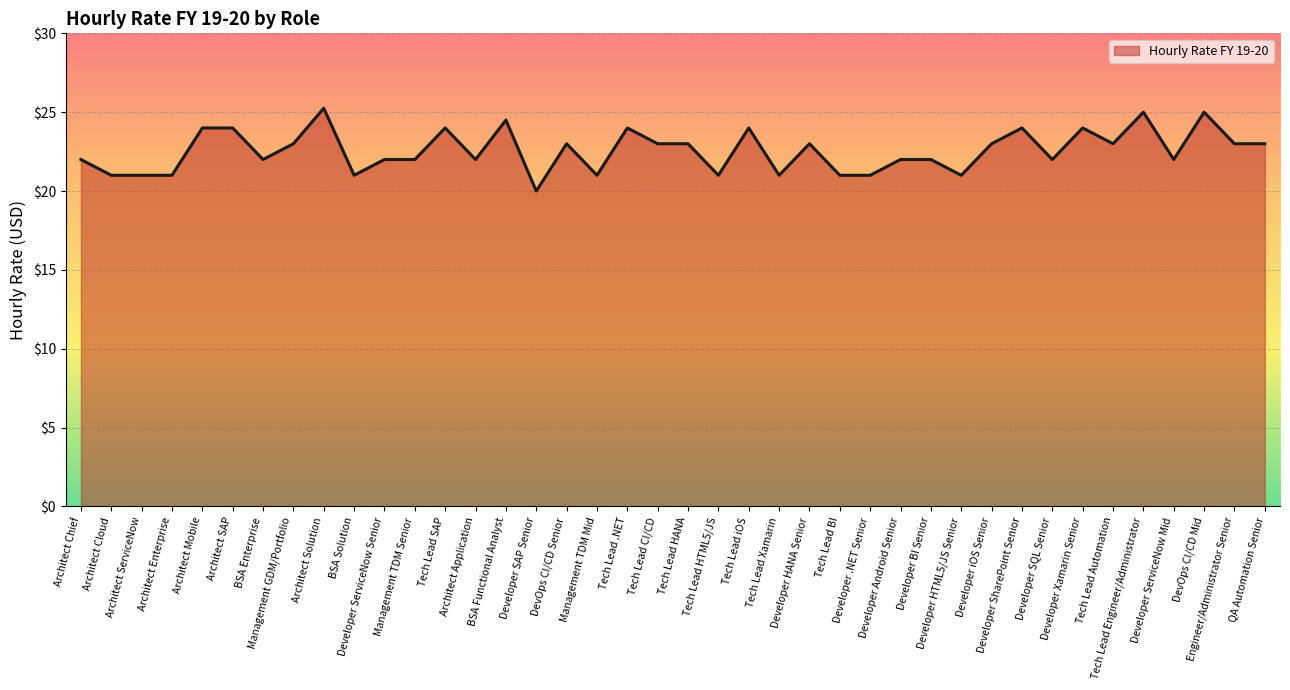

The value at Engineer/Administrator Senior is 4.7. True or false?

False